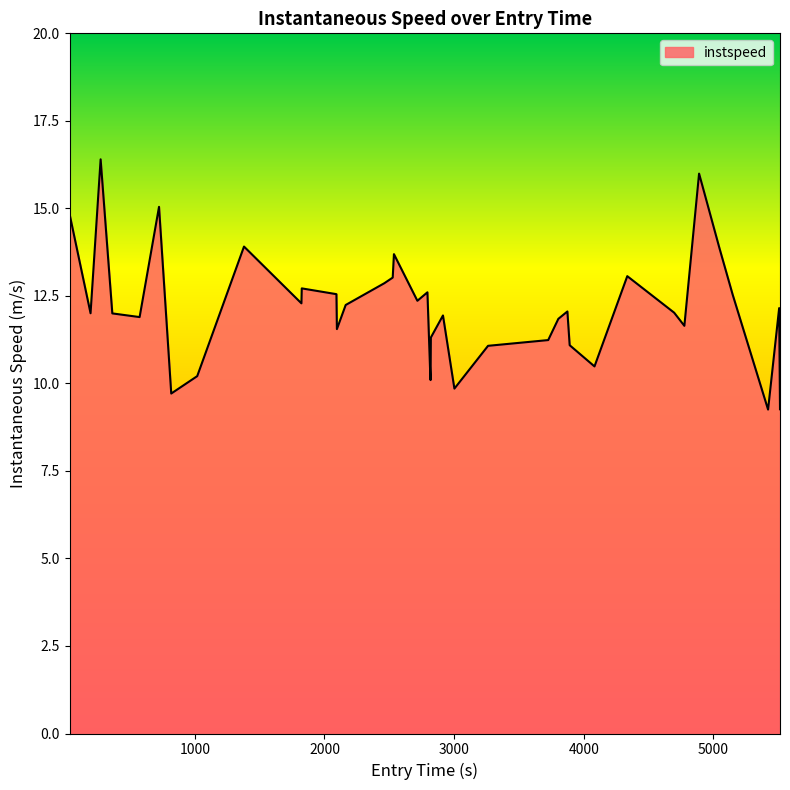

What is the greatest value displayed?

16.4